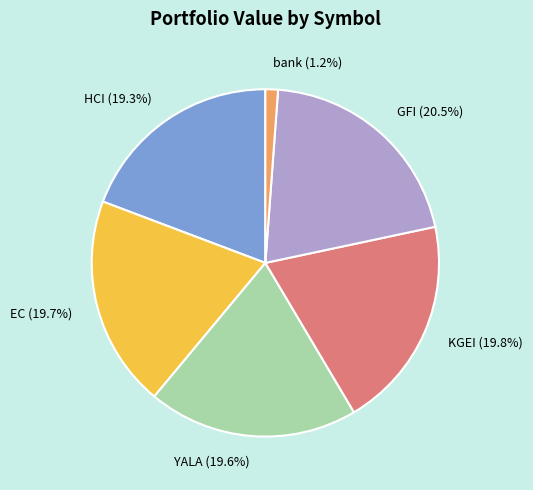

What is the smallest slice in the pie chart?

bank